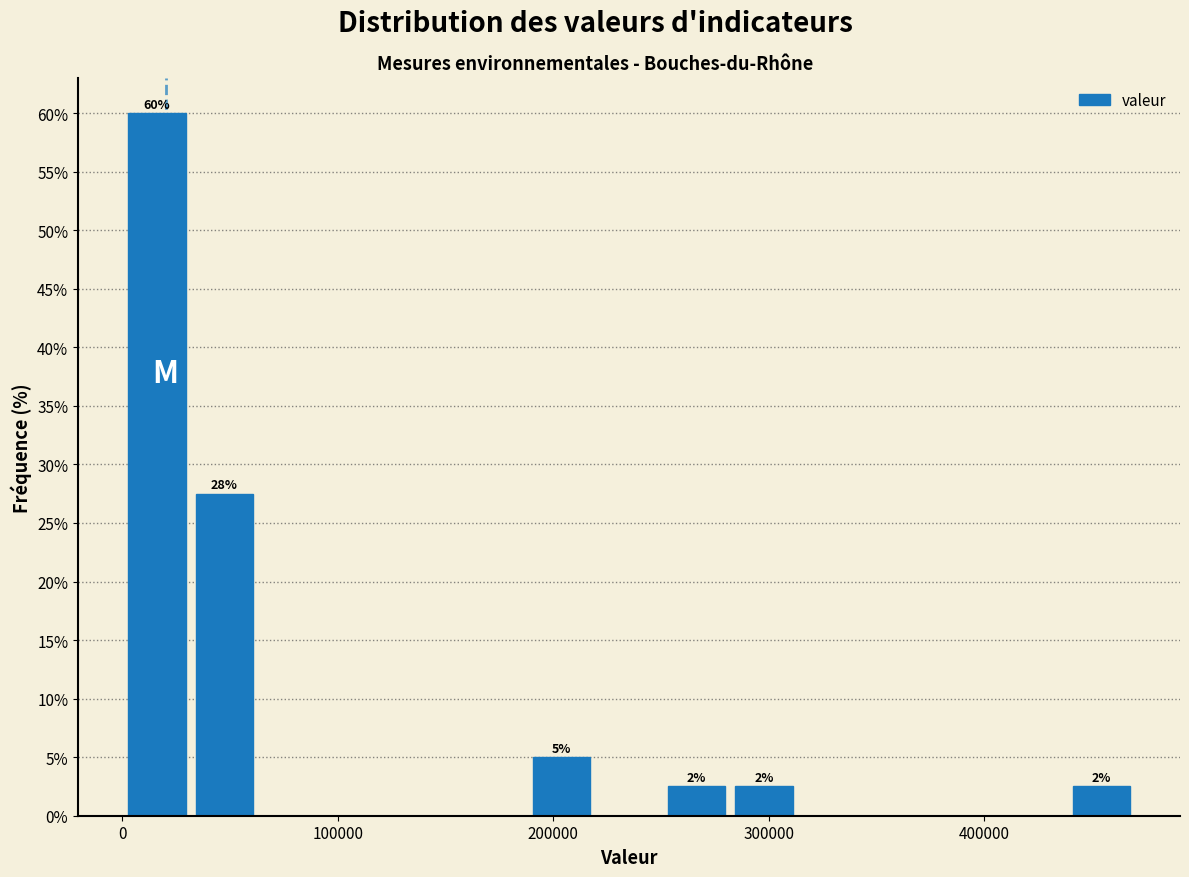

Around what value on the x-axis is the tallest bar? Give the approximate position of its centre, as read against the axis.

20000